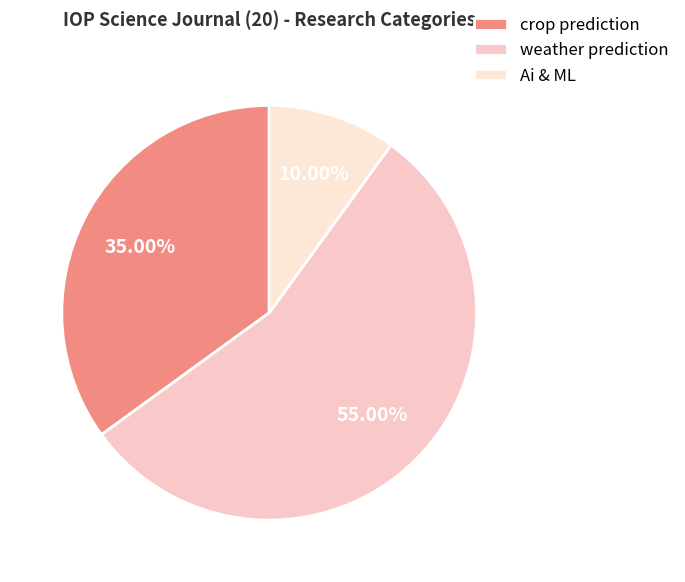

To the nearest percent, what portion does Ai & ML represent?

10%